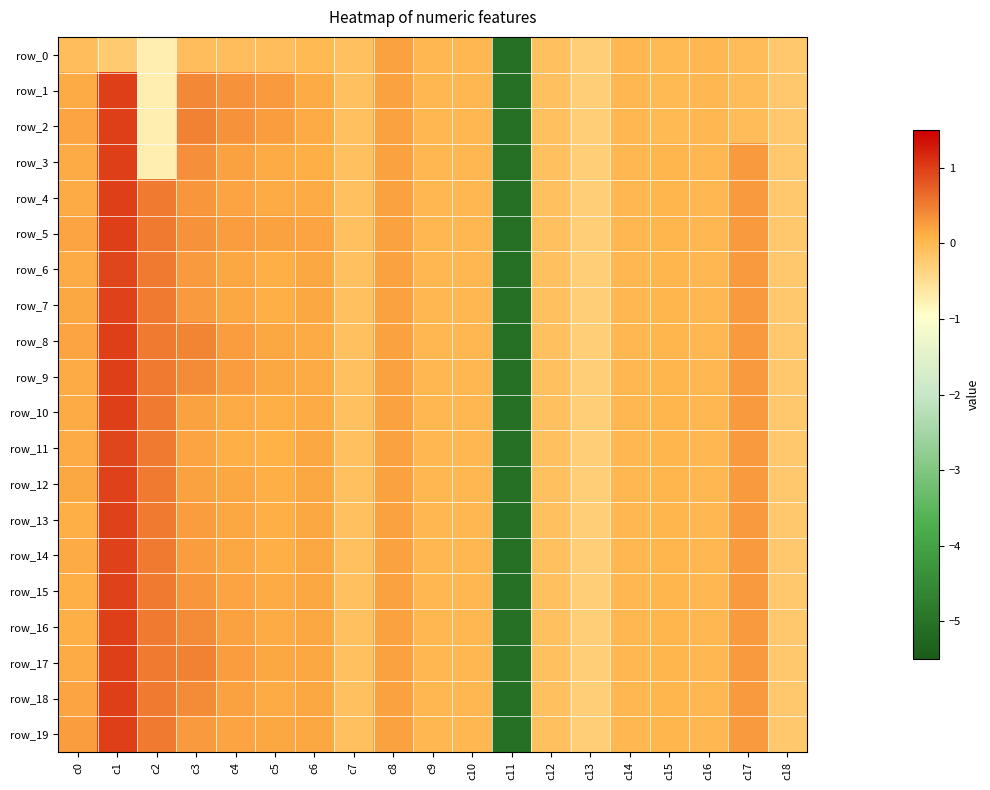

Rank the series by their maximum value, from lowest to highest.

row_0, row_11, row_6, row_13, row_12, row_7, row_14, row_15, row_1, row_4, row_5, row_9, row_10, row_16, row_17, row_2, row_3, row_8, row_18, row_19